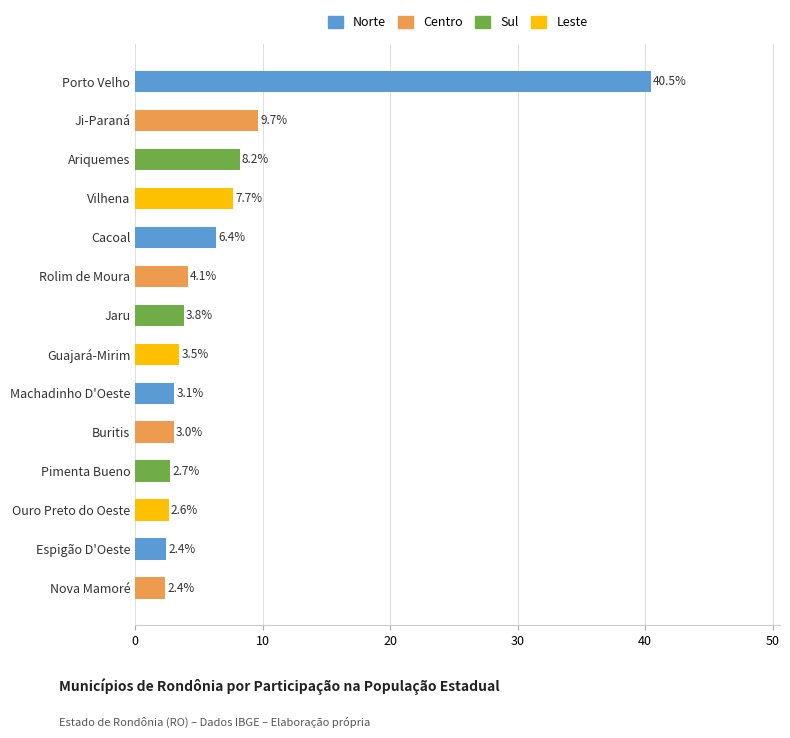

Approximately how many times larger is the value at Ariquemes compared to Rolim de Moura?

2.0